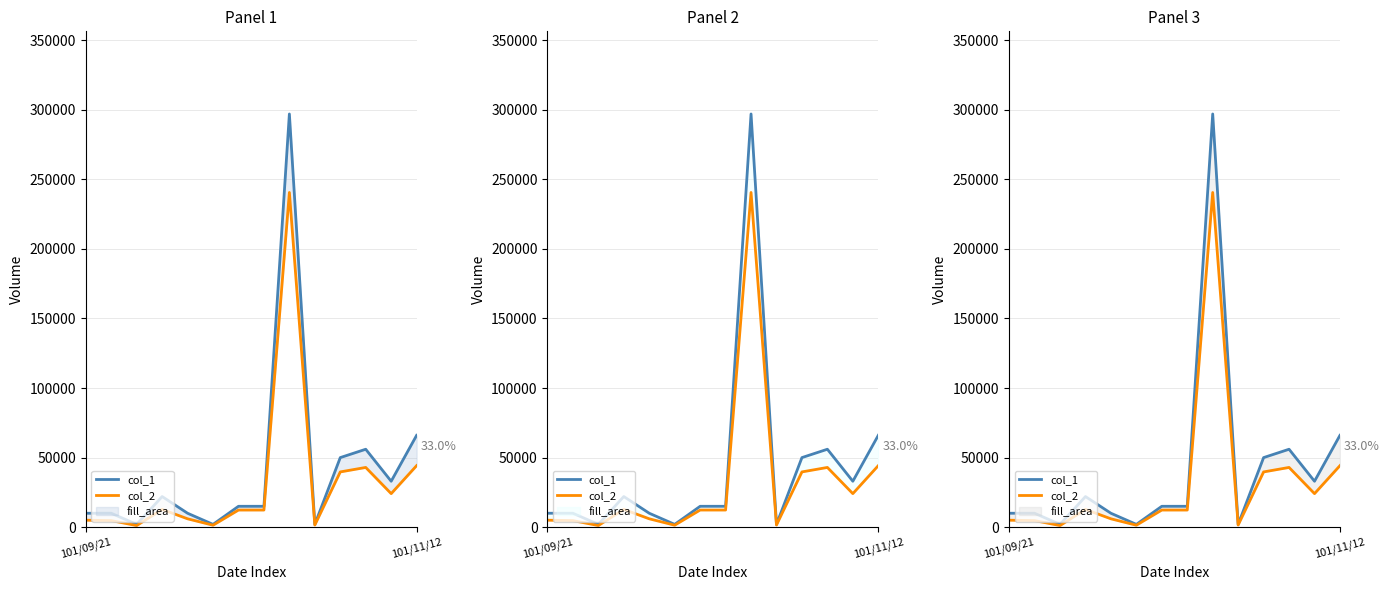

What is the average value of the col_2 series?

32046